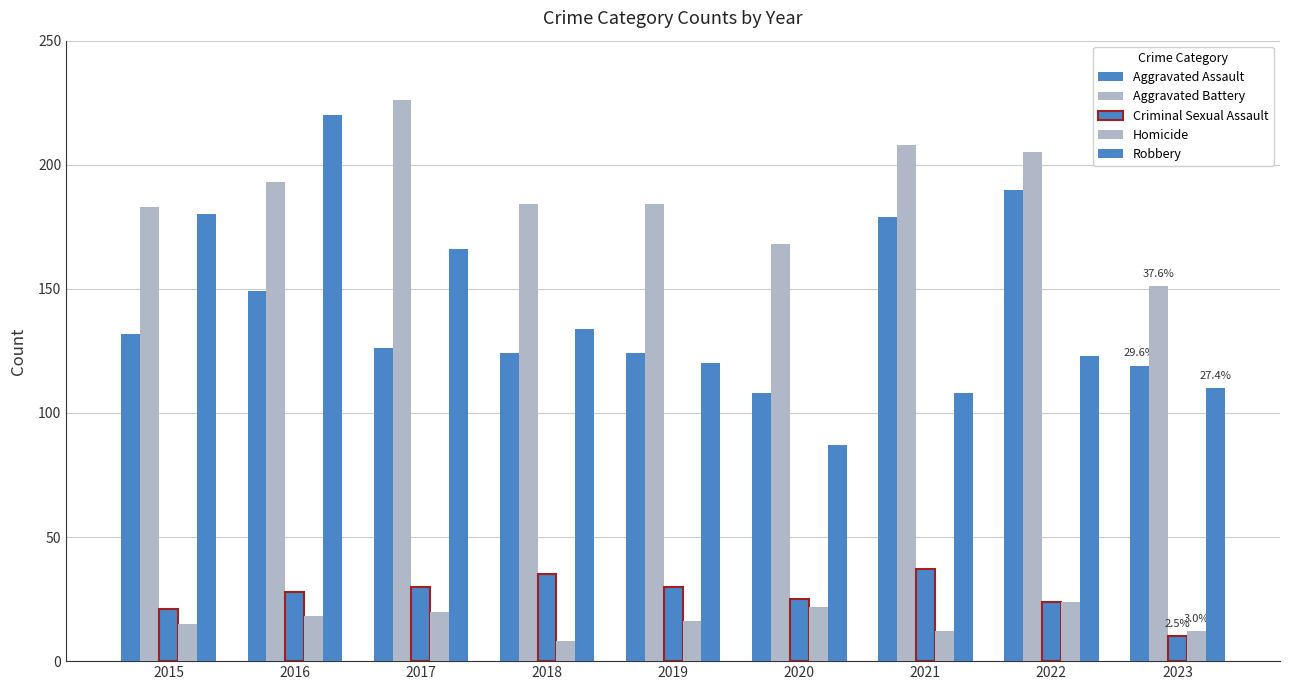

How many data points does each series have?

9